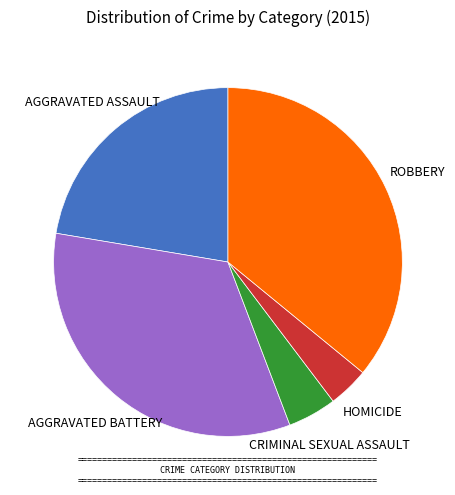

Is there a majority slice in this chart?

No